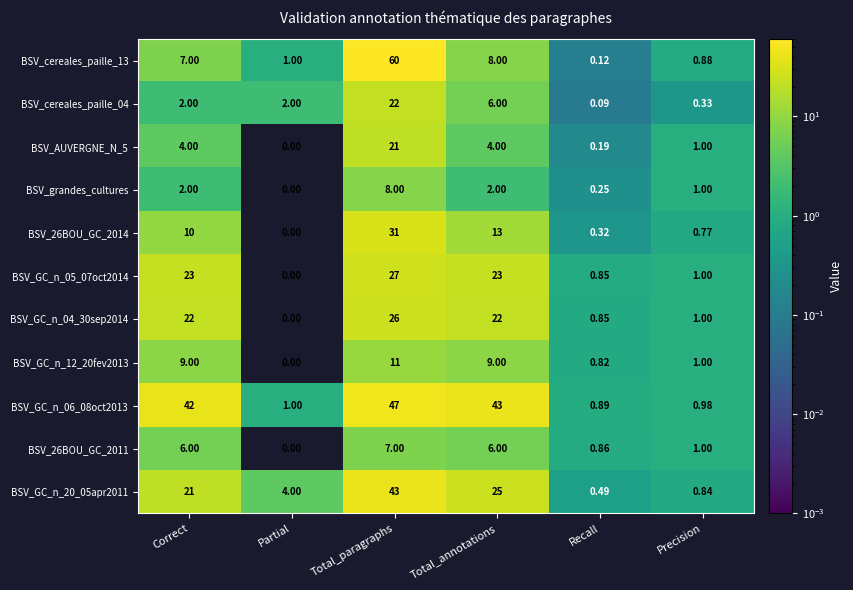

Which series has the largest total across all categories?

BSV_GC_n_06_08oct2013